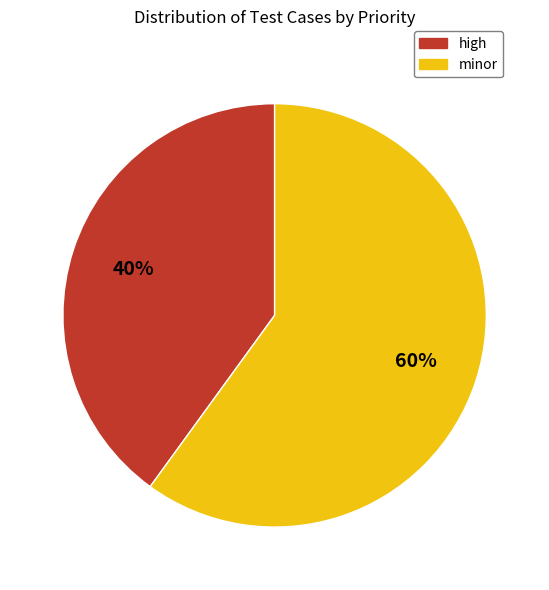

Approximately how many times larger is the value at high compared to minor?

0.7